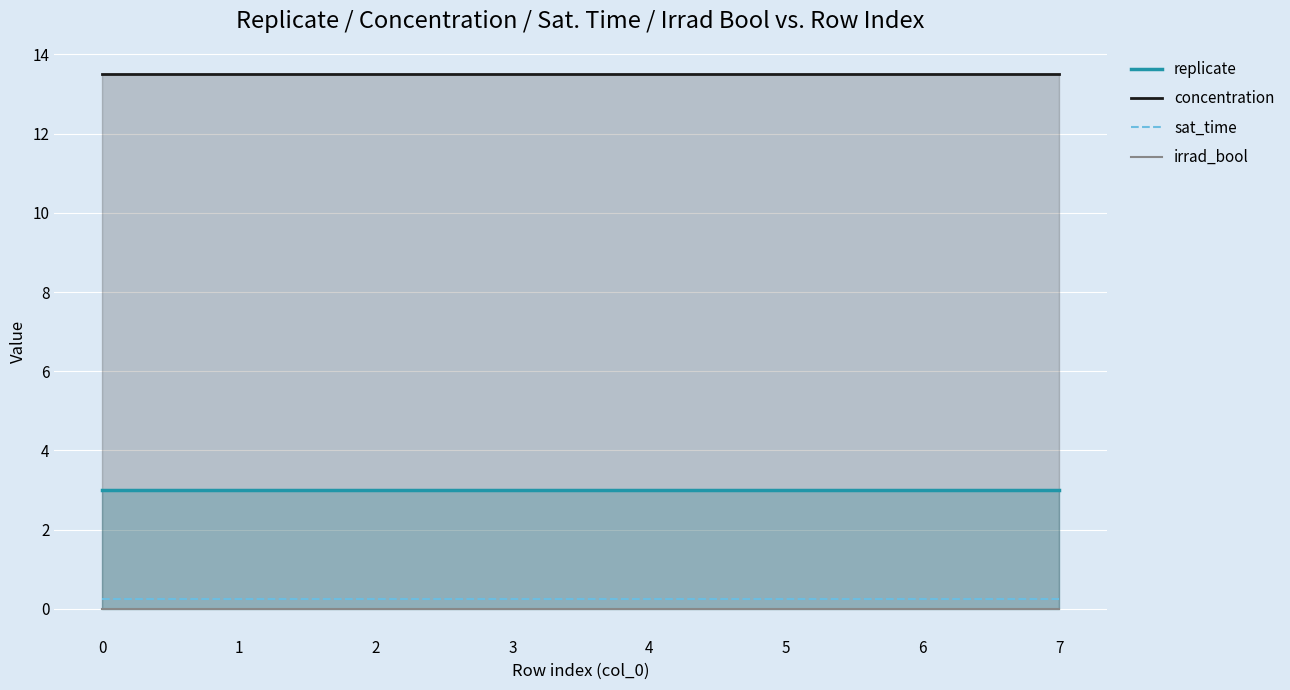

Which series changed the most between 6 and 7?

replicate